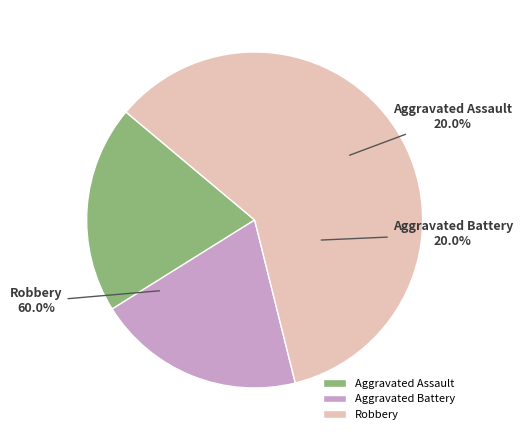

What is the ratio of the value at Aggravated Battery to the value at Aggravated Assault?

1.0